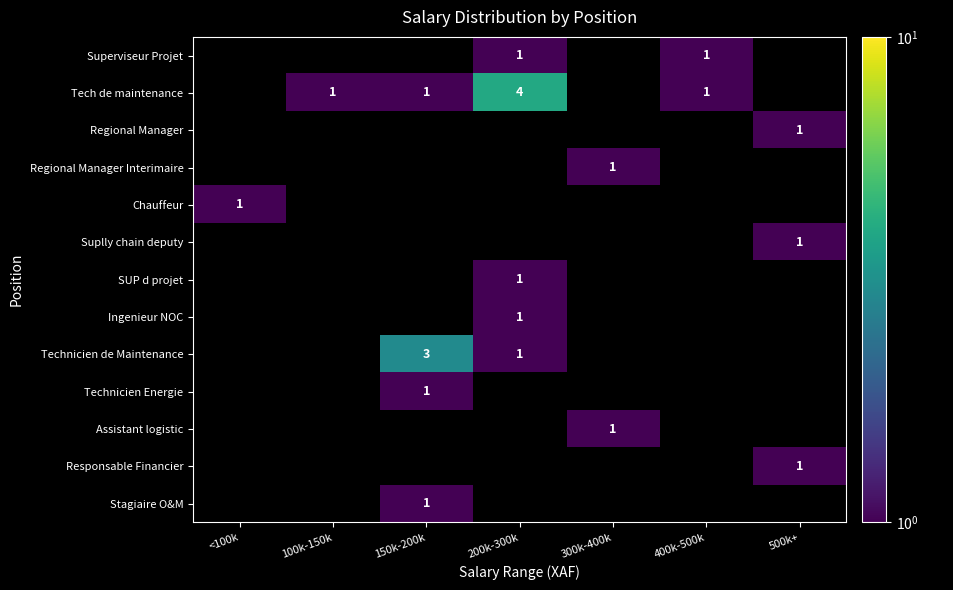

Is it true that SUP d projet equals 1 at 200k-300k?

True